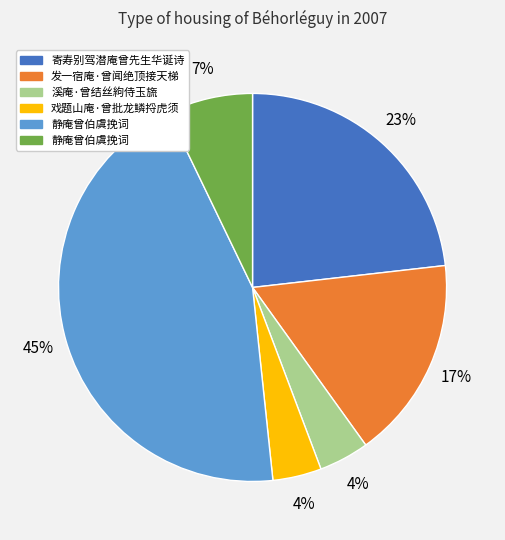

To the nearest percent, what is the average slice percentage?

17%